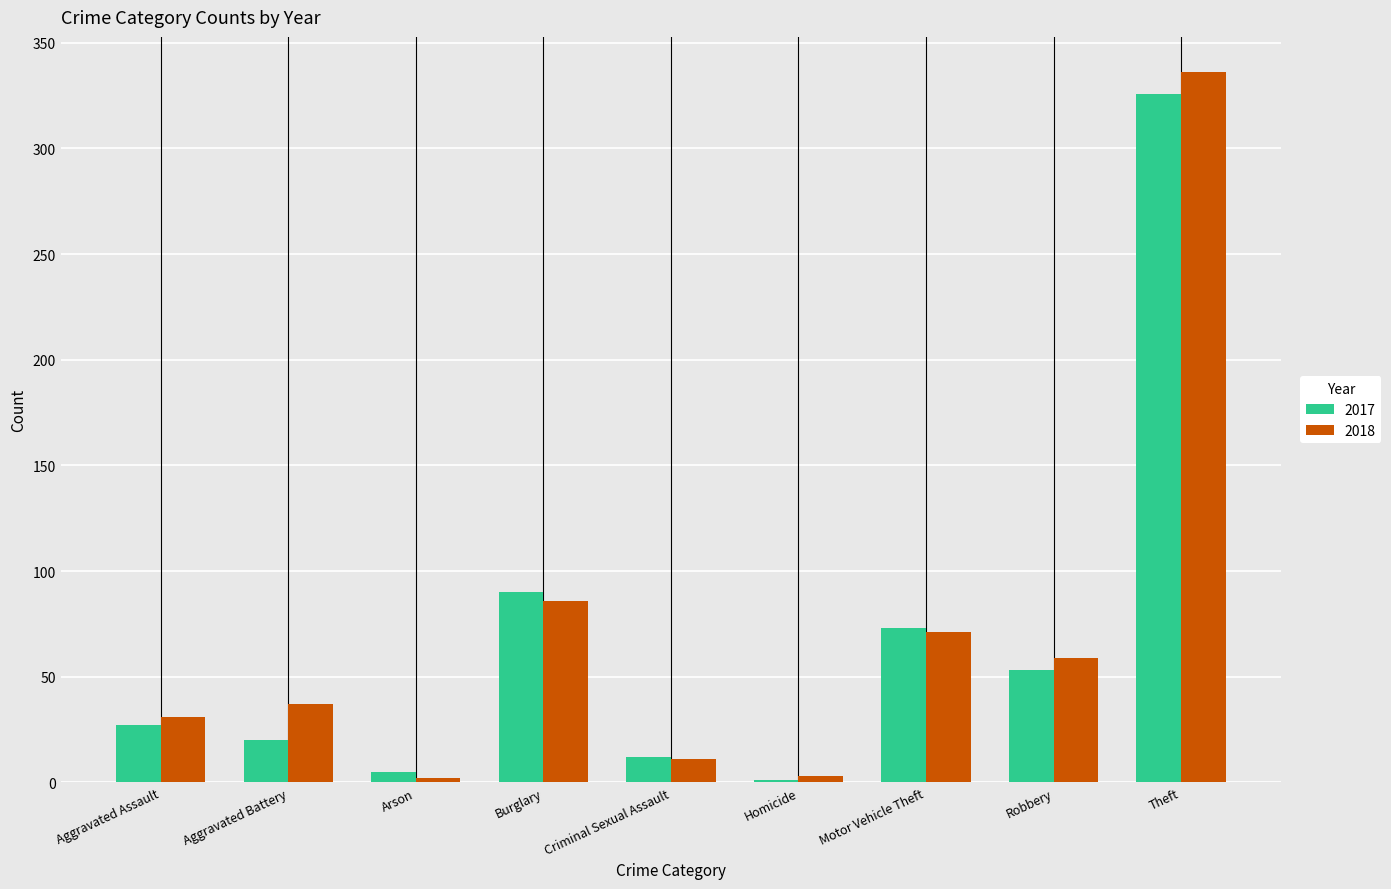

Which series has the largest range (max minus min)?

2018